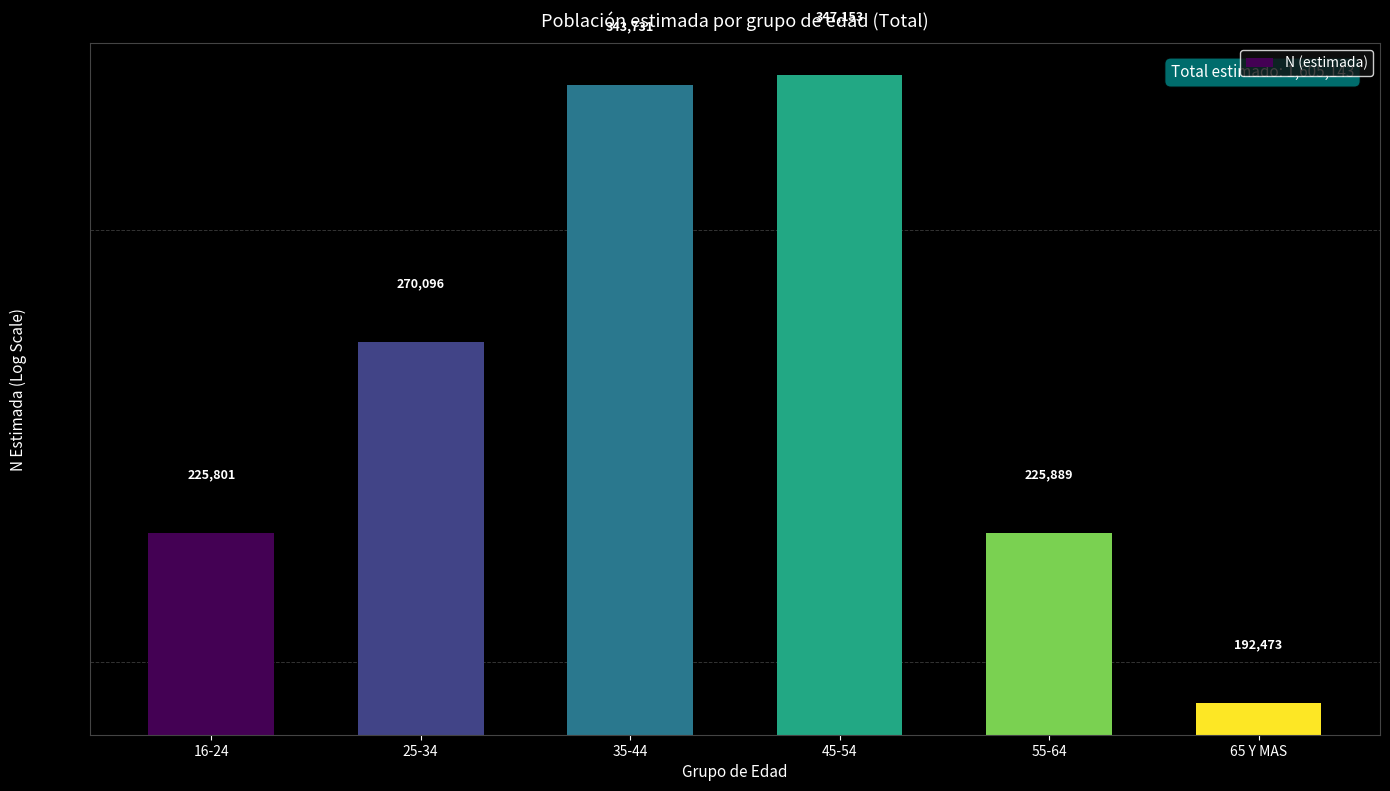

What is the change in value from 35-44 to 45-54?

+3422